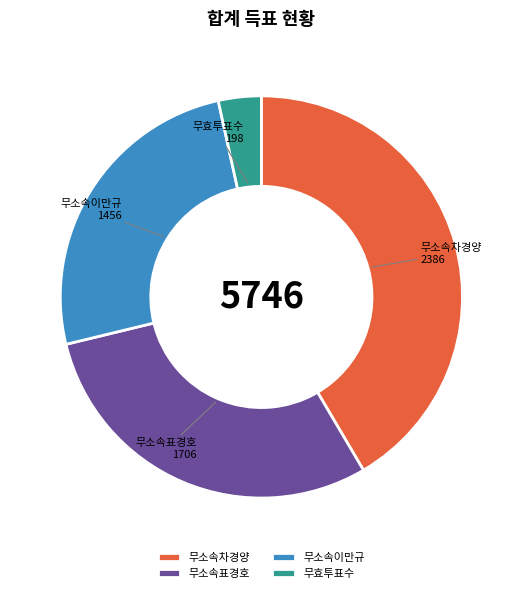

Is there any slice that represents more than half of the pie?

No